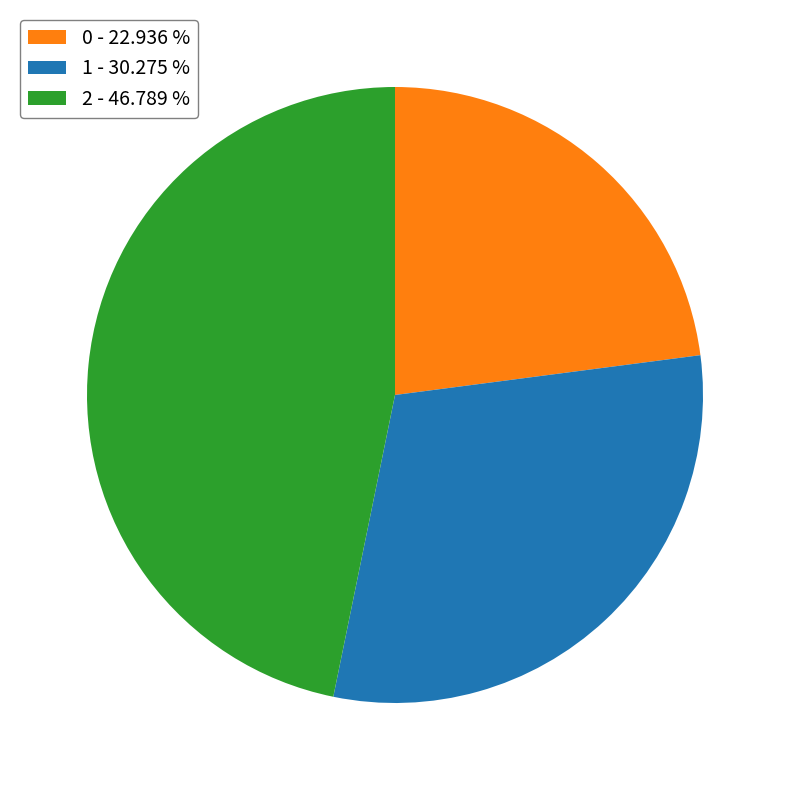

Do 2 - 46.789 % and 1 - 30.275 % together represent more than half of the pie?

Yes